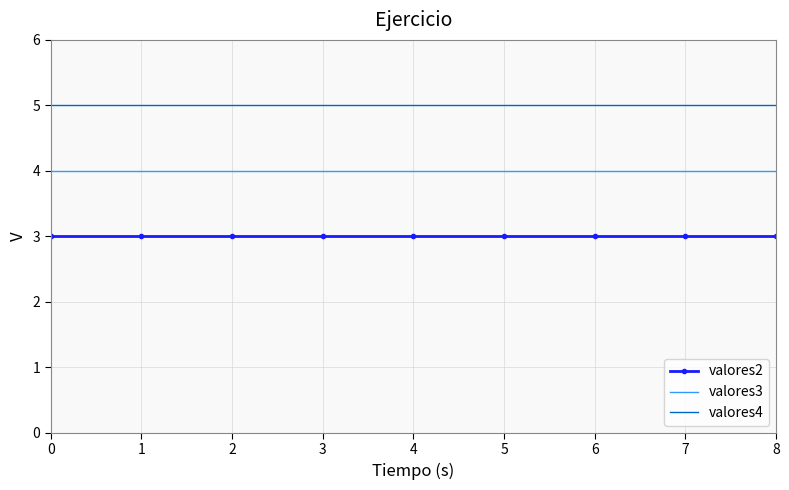

True or false: valores2 and valores3 intersect in this chart.

False